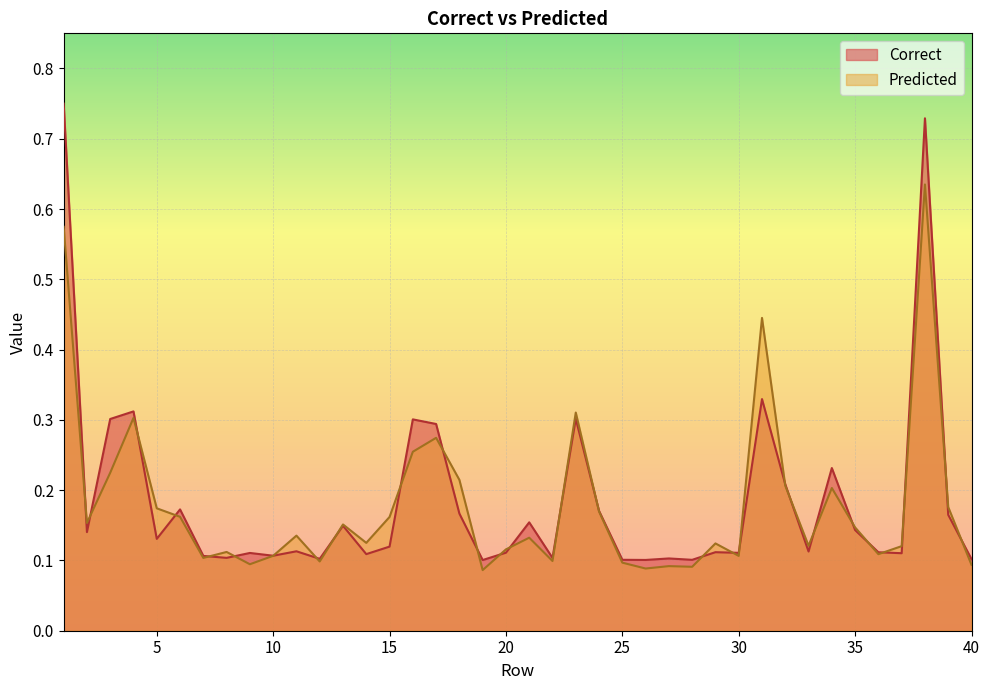

Is the value of Predicted at 39 greater than the value of Correct at 7?

Yes